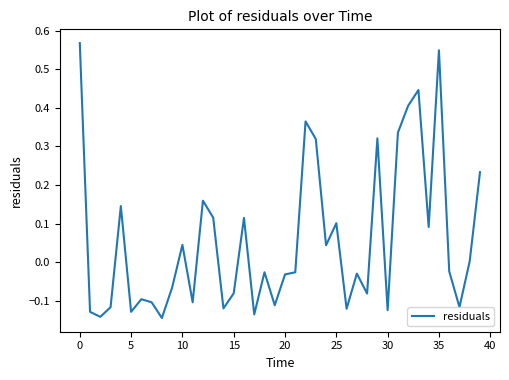

How many points are lower than both their immediate neighbors (excluding endpoints)?

13